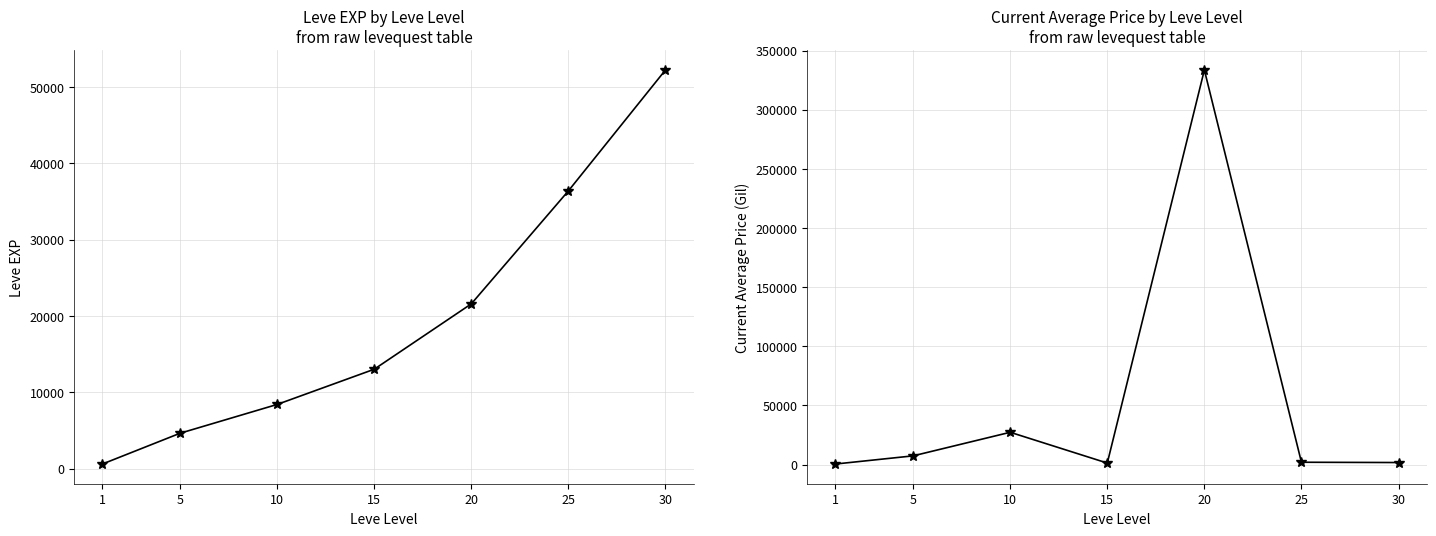

Which has a higher value, 1 or 25?

25